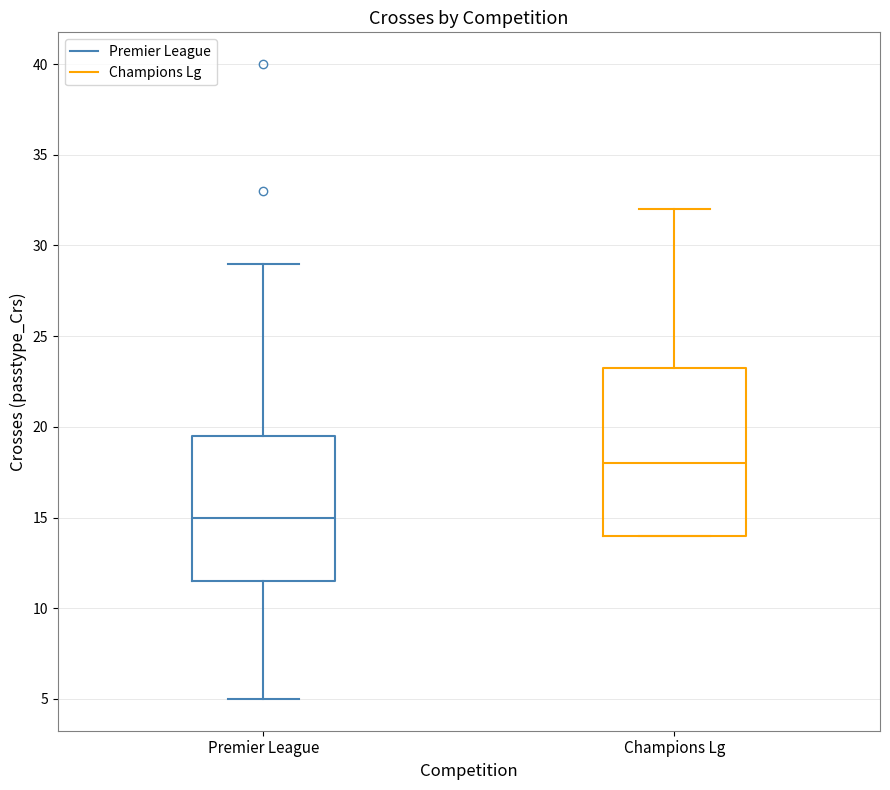

Where does the median line of the box for Premier League sit on the y-axis? The values are not printed on the chart, so give them approximately, as read against the axis.

15.0